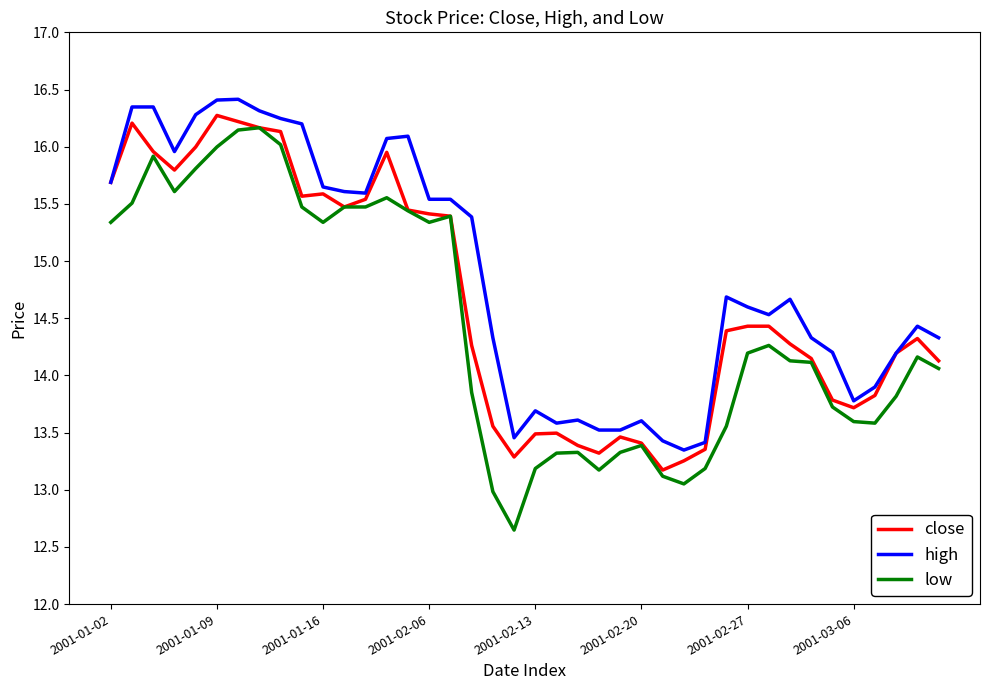

What is the smallest value displayed?

12.6